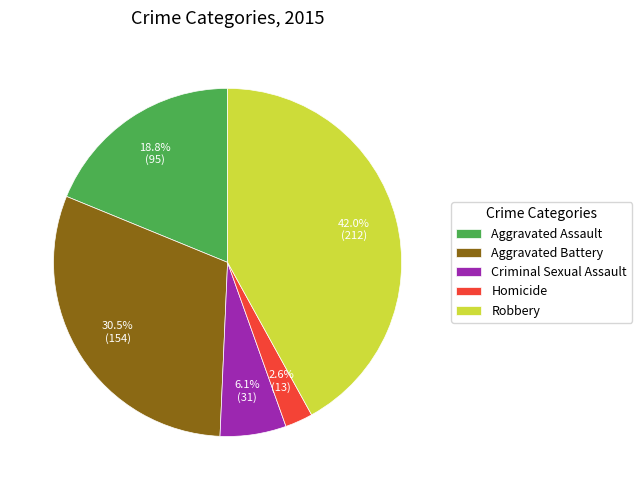

Is it true that Aggravated Assault is 19% of the pie?

True